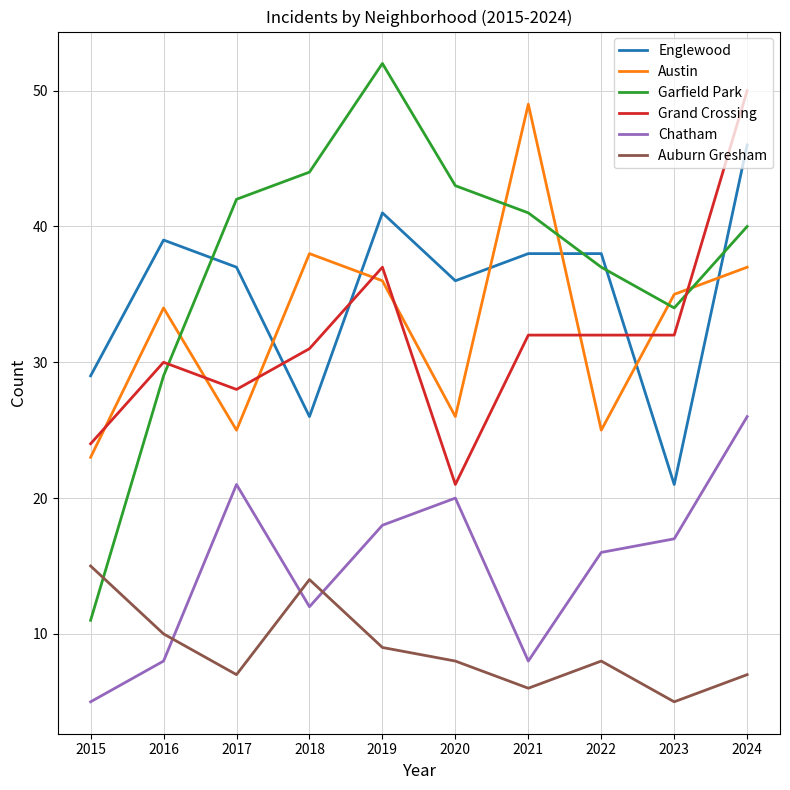

Is this an area chart (filled region under the line)?

No